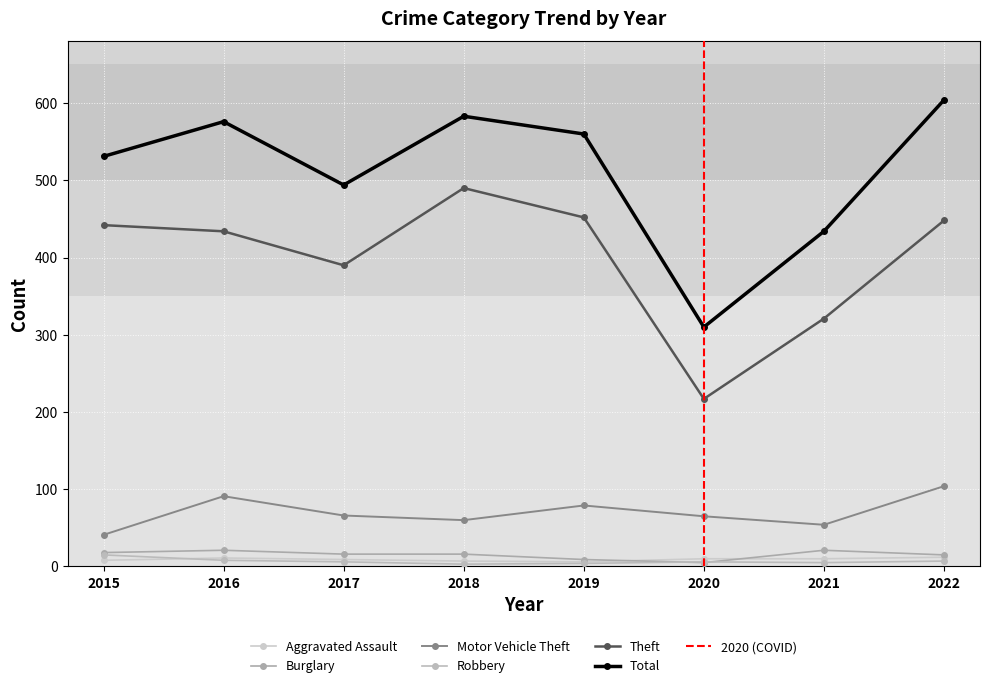

Rank the series by their maximum value, from highest to lowest.

Total, Theft, Motor Vehicle Theft, Burglary, Robbery, Aggravated Assault